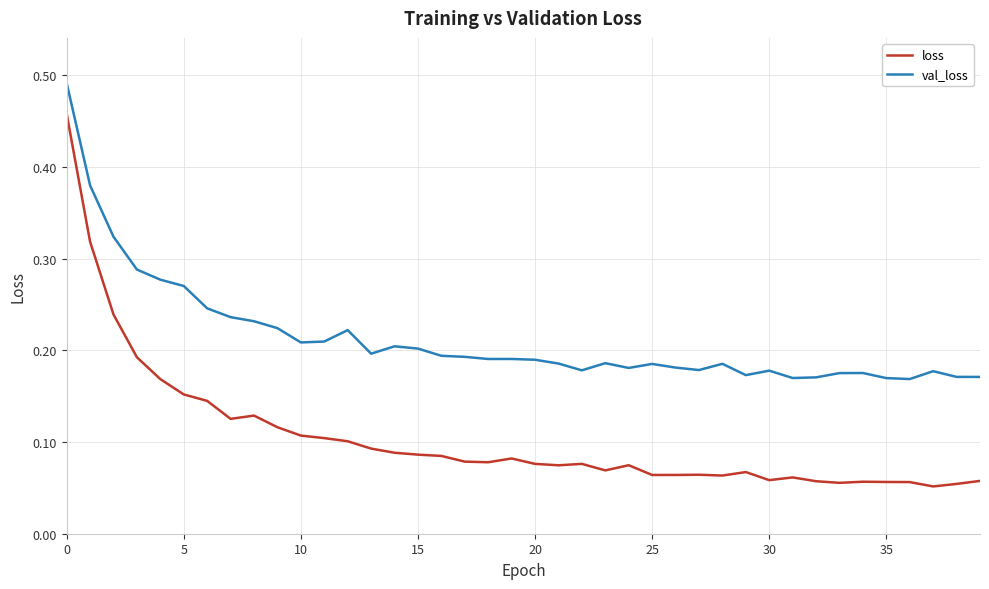

At how many categories does at least one series exceed 0?

40